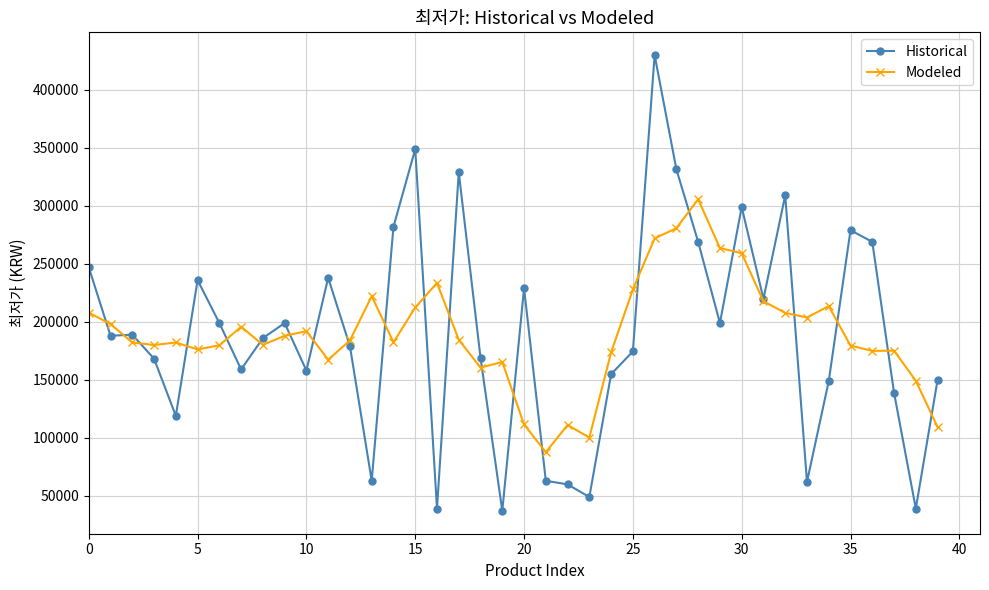

Rank the series by their maximum value, from highest to lowest.

Historical, Modeled